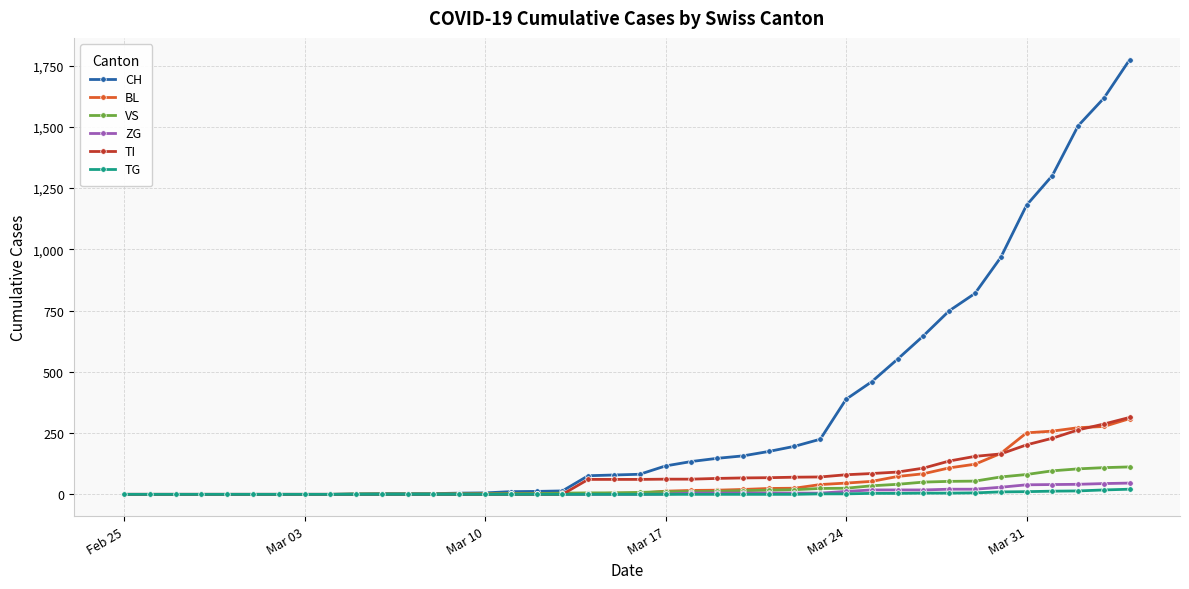

What is the maximum value shown in the chart?

1774